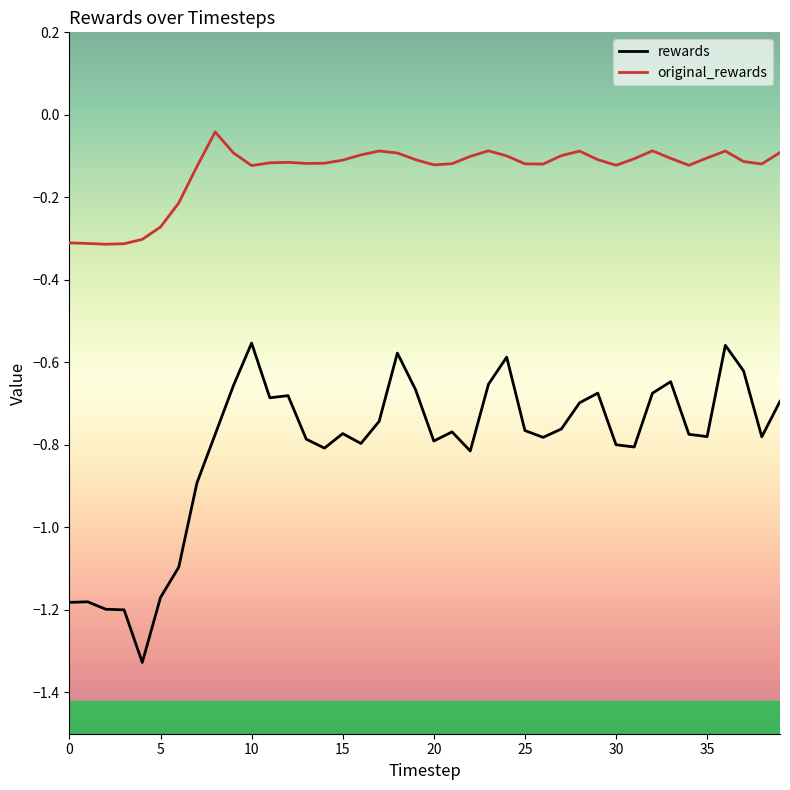

What is the difference between the maximum and minimum values in the original_rewards series?

0.3